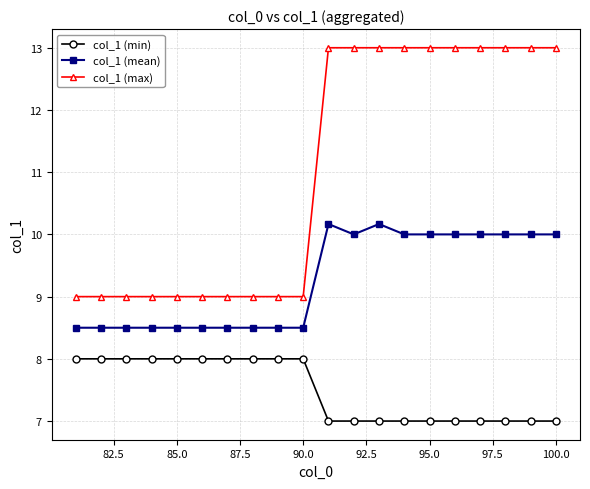

Rank the series by their average value, from lowest to highest.

col_1 (min), col_1 (mean), col_1 (max)